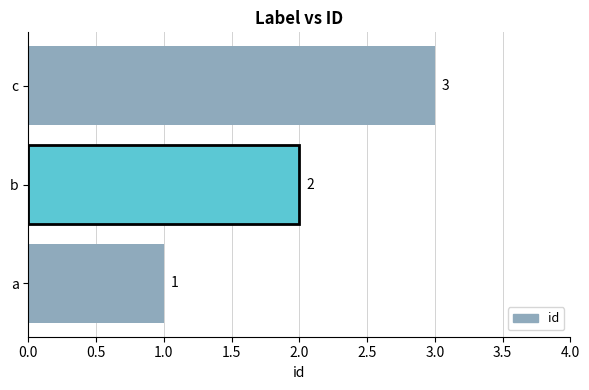

True or false: the data shows 3 at c.

True